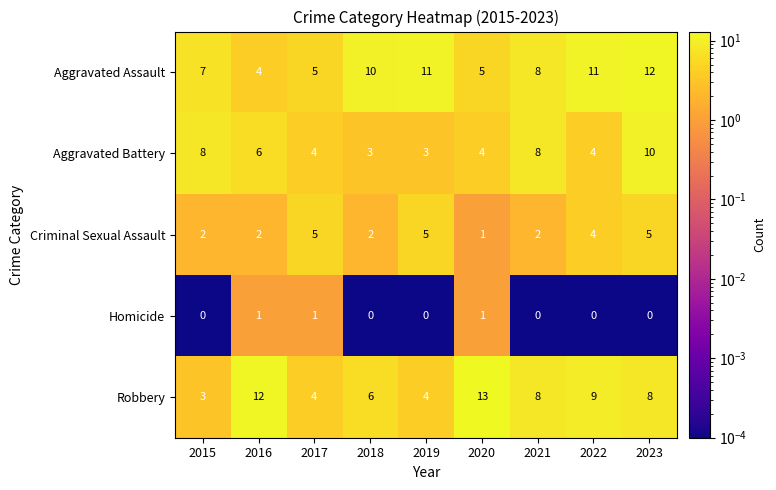

At which label does Aggravated Assault first exceed 8?

2018